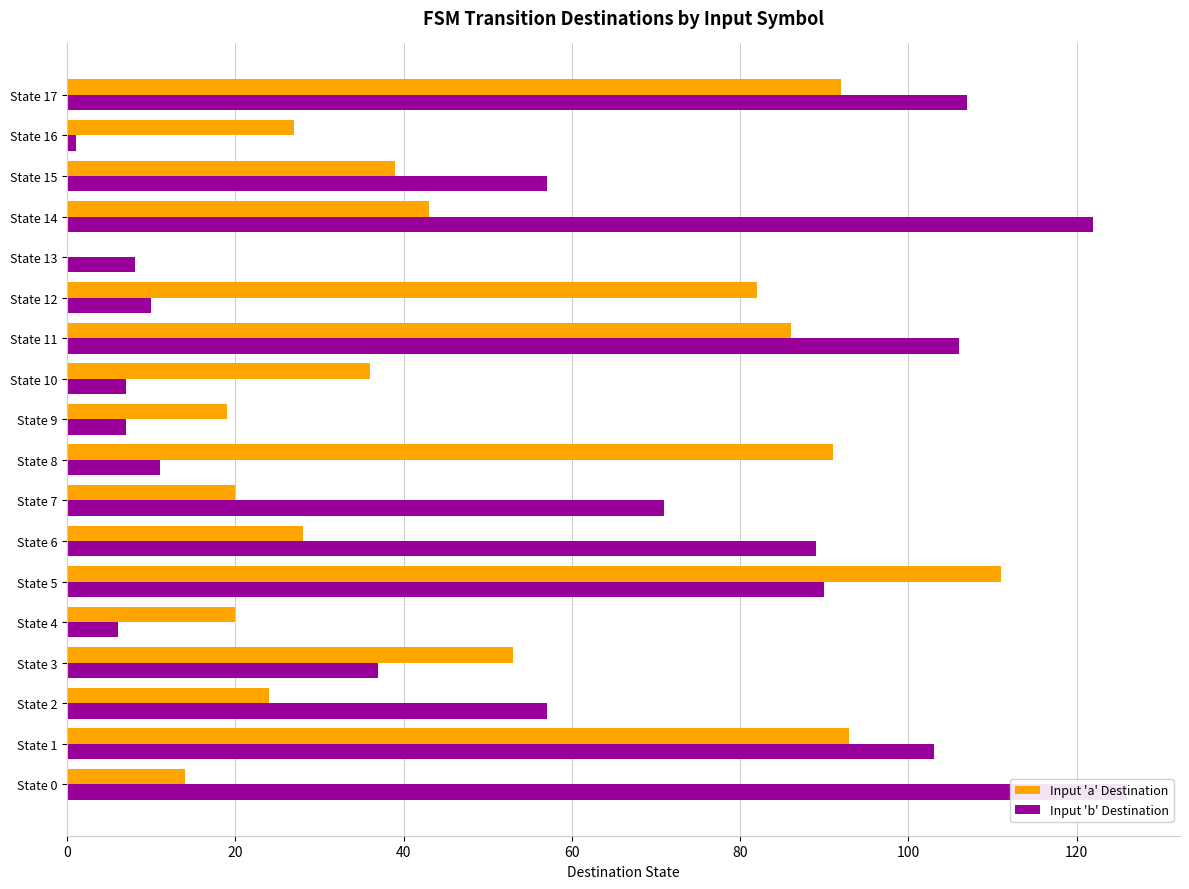

What is the maximum value shown in the chart?

126